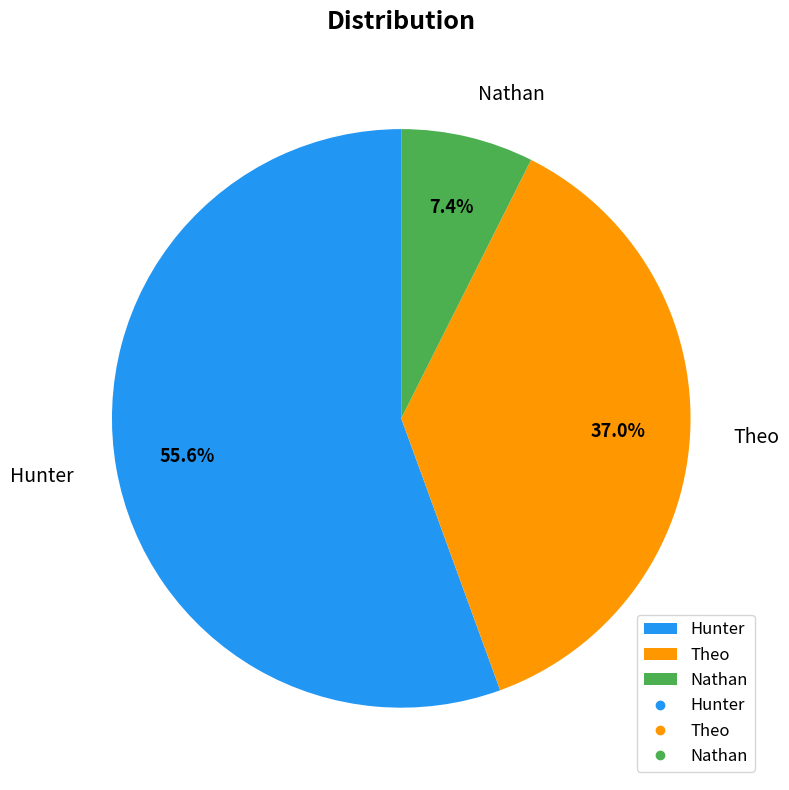

Which category has the smallest portion of the pie?

Nathan